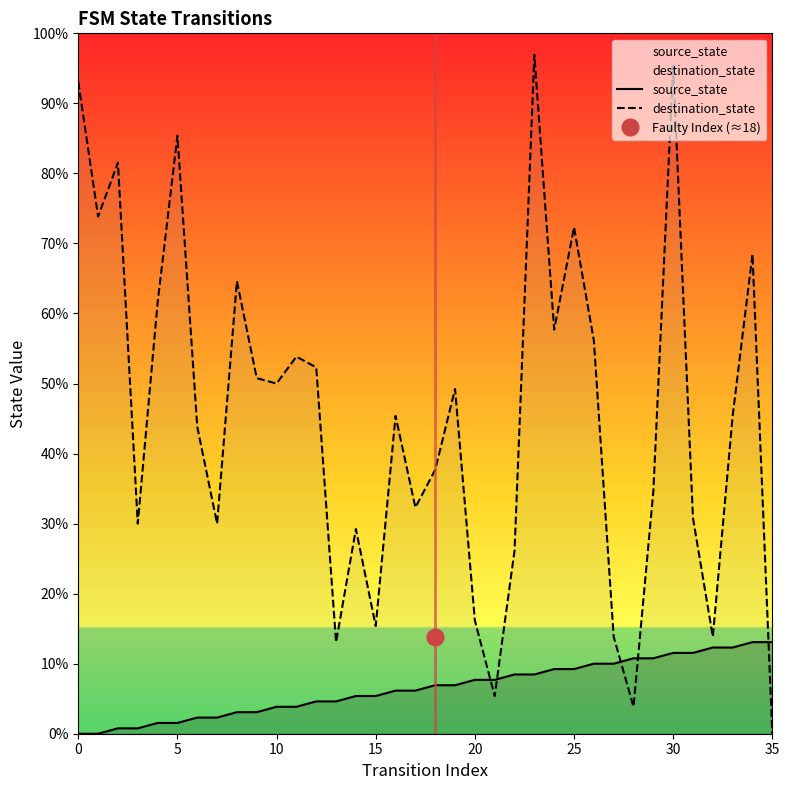

Which series changed the most between 8 and 25?

destination_state